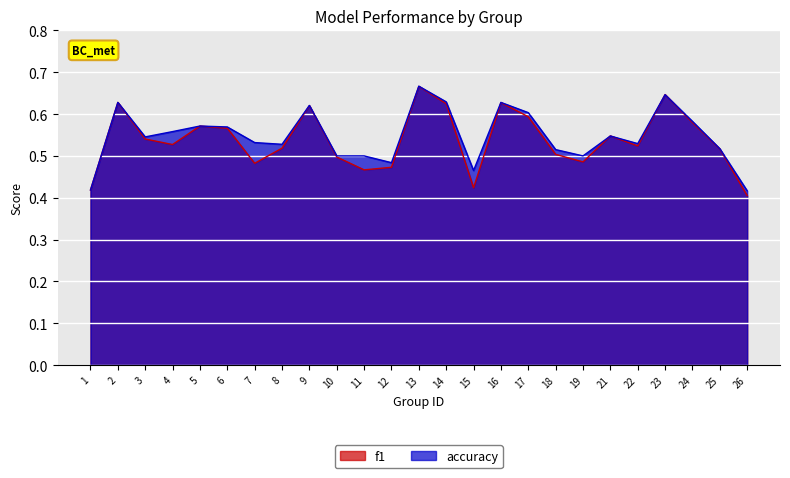

Is the value of f1 at 9 greater than the value of accuracy at 4?

Yes